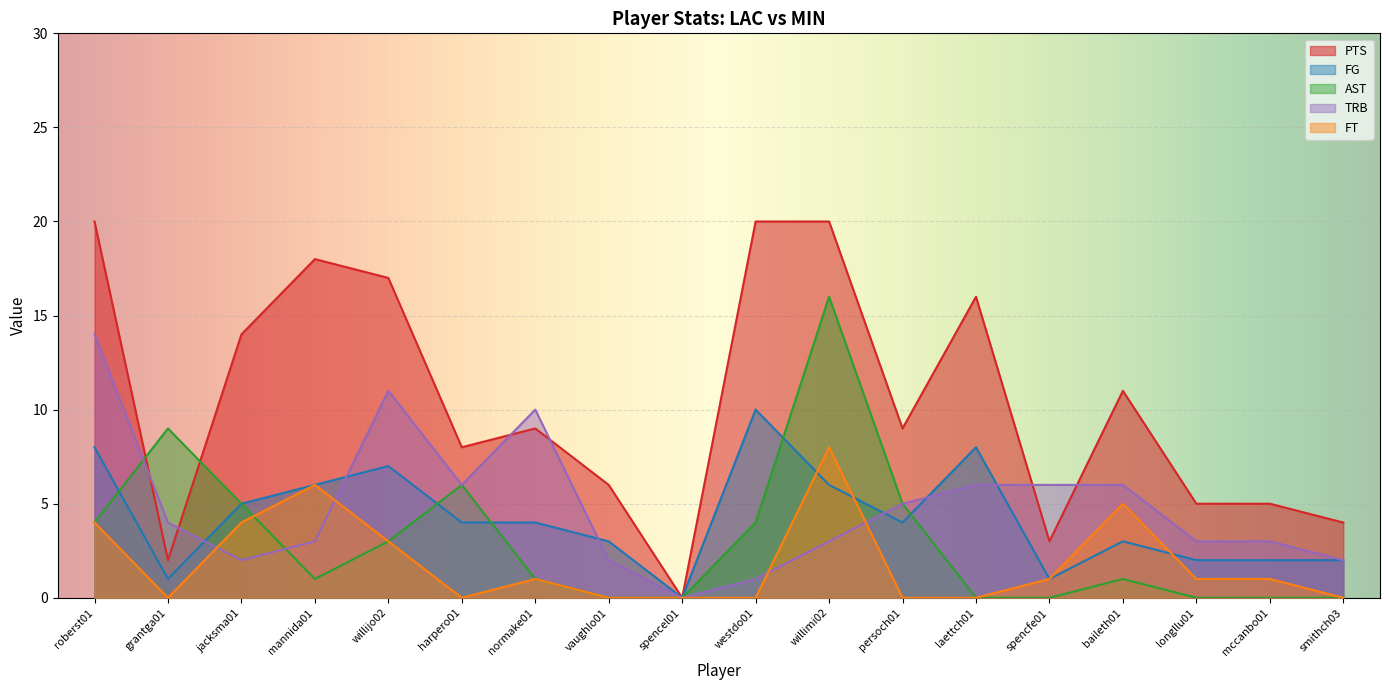

How many values in the TRB series exceed 4?

8